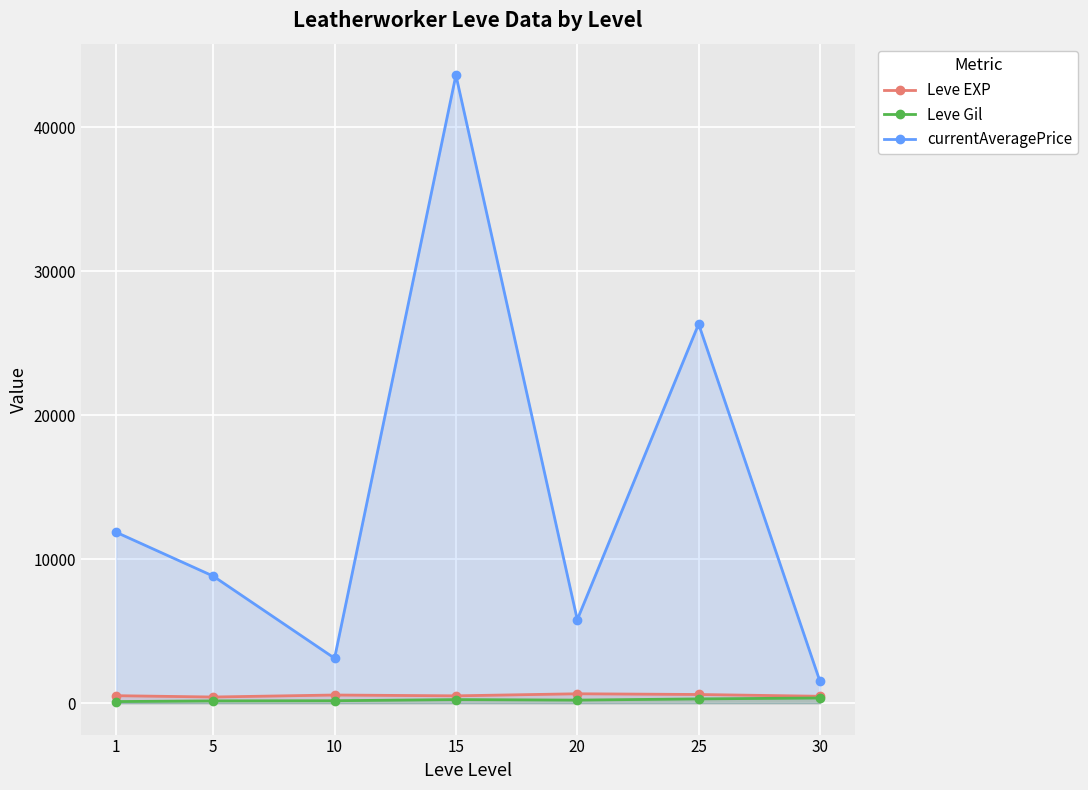

How many interior local peaks does the Leve EXP series have?

2